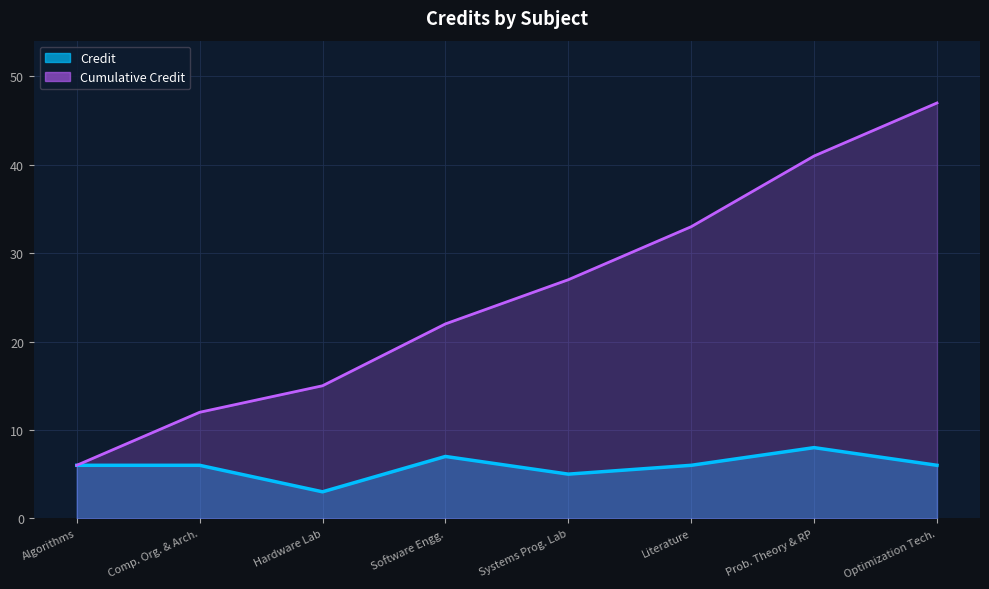

True or false: the data has more than 1 interior local peaks.

True